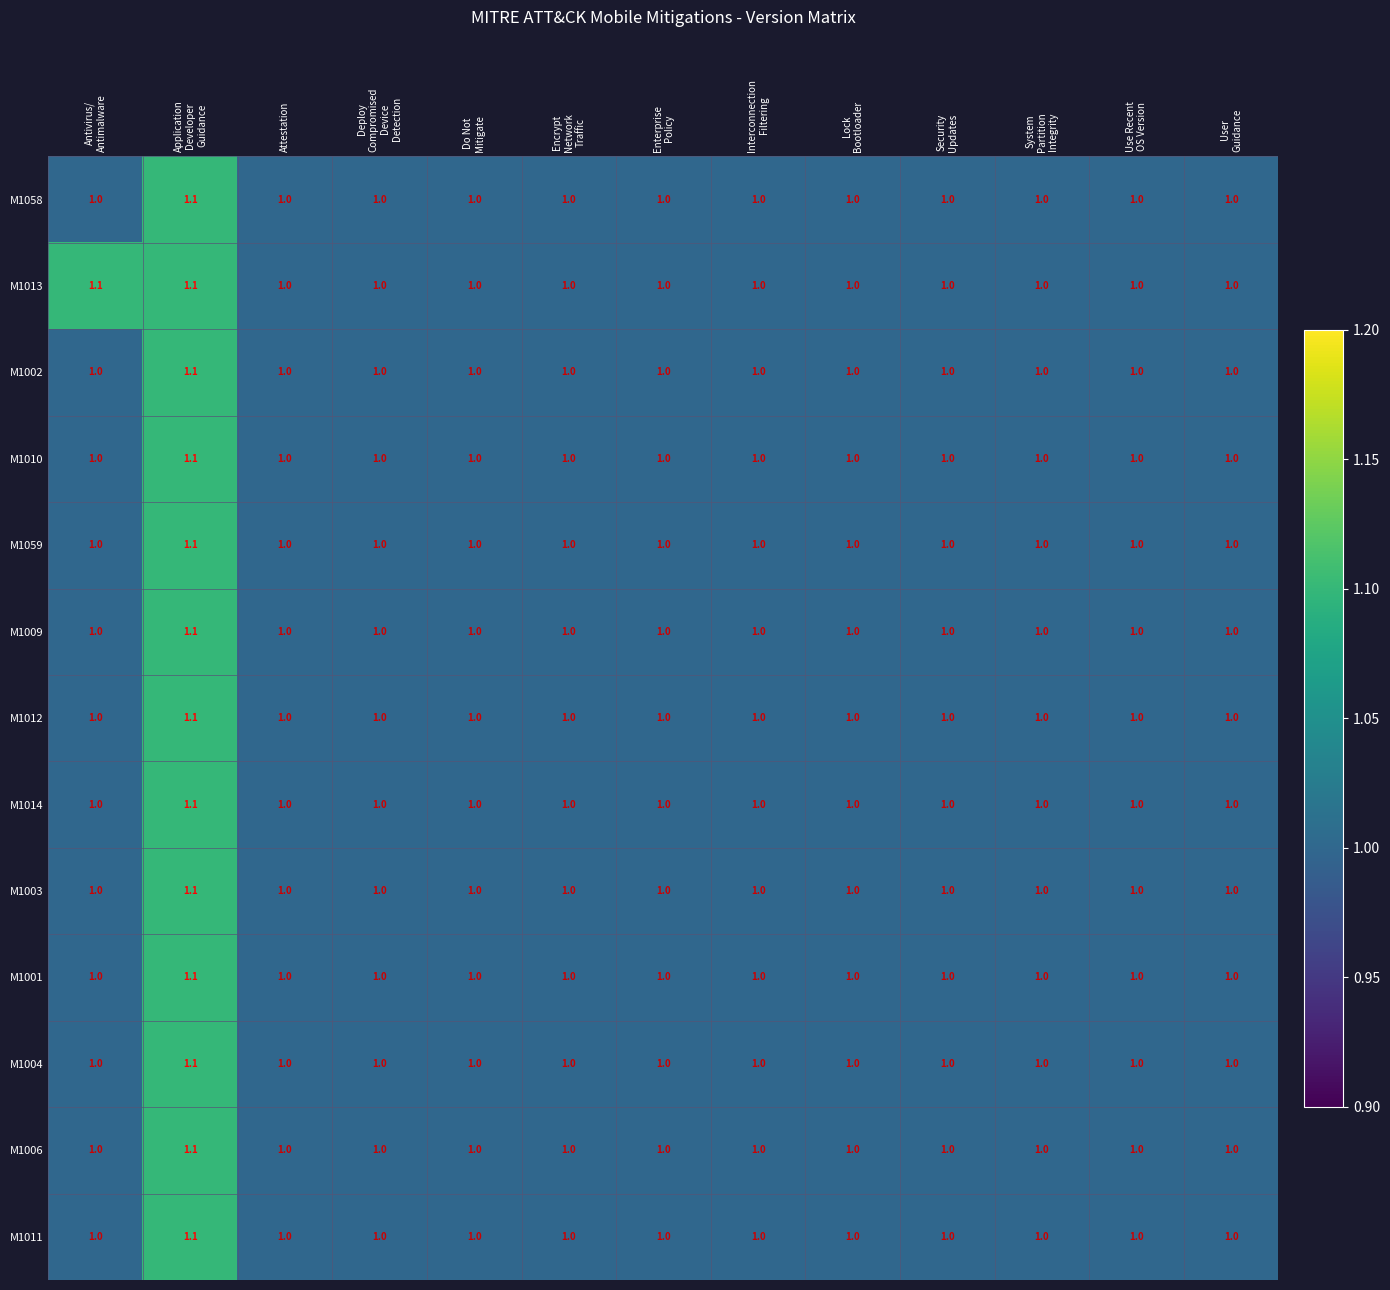

At which category is the sum across all series the highest?

Application
Developer
Guidance